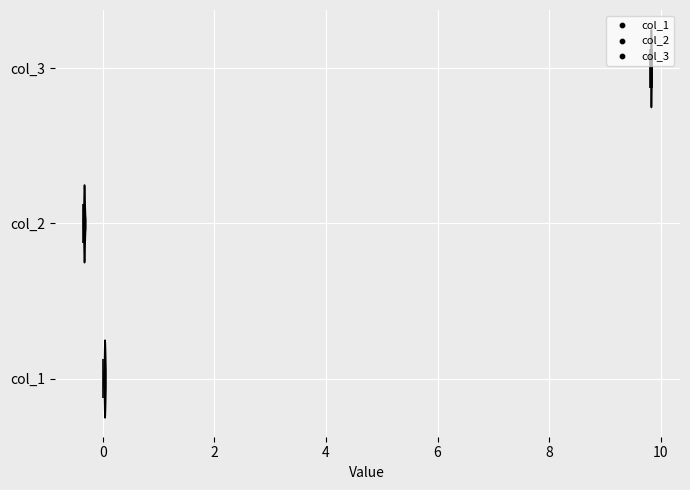

Reading bottom to top, read every violin against the x-axis: where its median line is, and the lowest and highest points it reaches. The values are not printed on the chart, so give them approximately, as read against the axis.

col_1: median line 0.0, lowest point 0.0, highest point 0.0
col_2: median line -0.4, lowest point -0.4, highest point -0.4
col_3: median line 9.8, lowest point 9.8, highest point 9.8